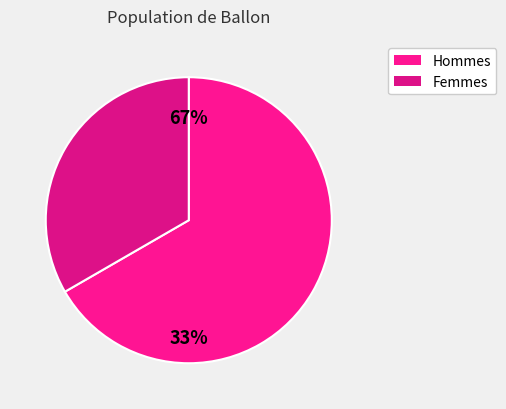

True or false: 130516011174819 accounts for 8% of the total.

False